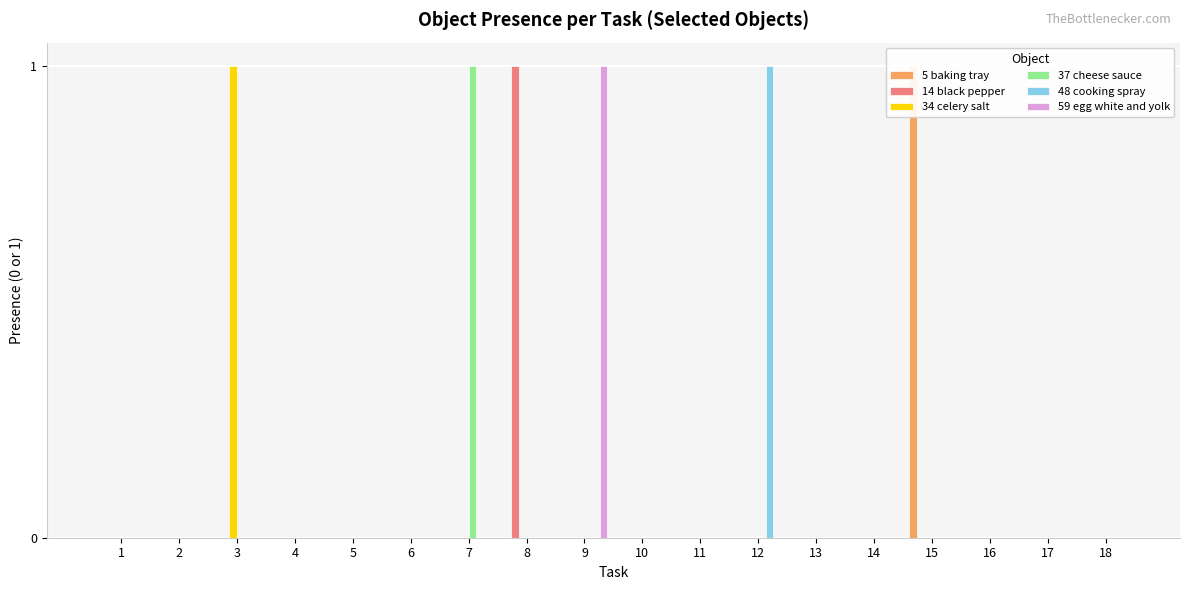

Between 9 and 14, which series saw the biggest shift?

59 egg white and yolk